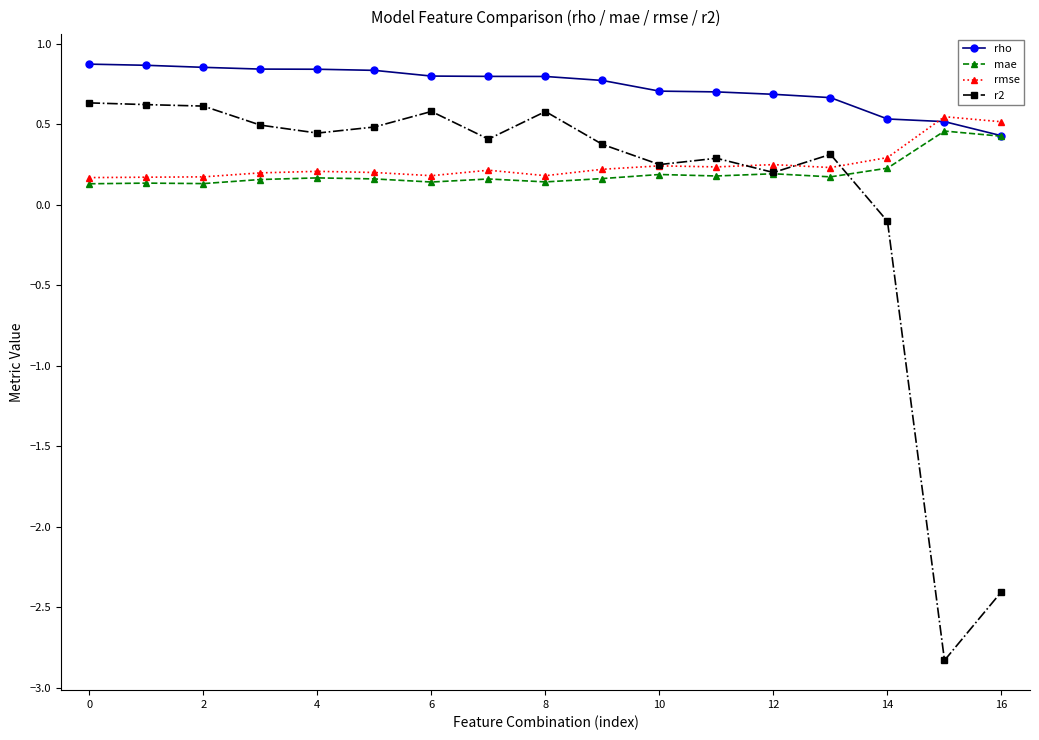

How many rho values are between 0 and 1?

17